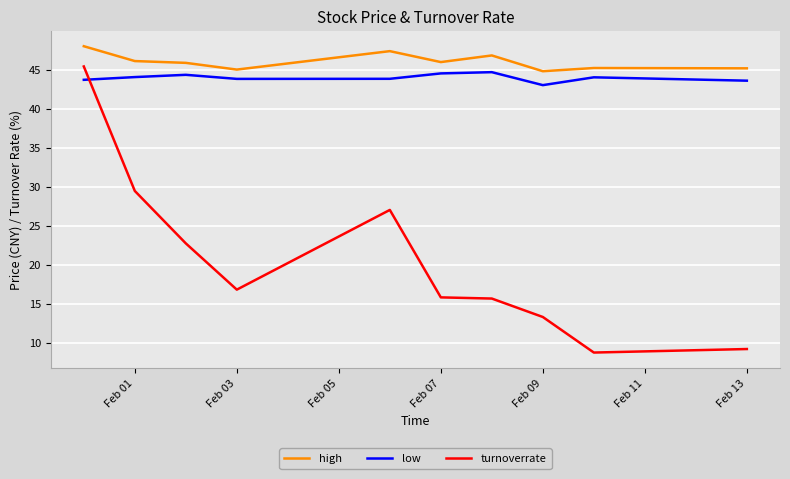

True or false: low has more than 0 interior local peaks.

True